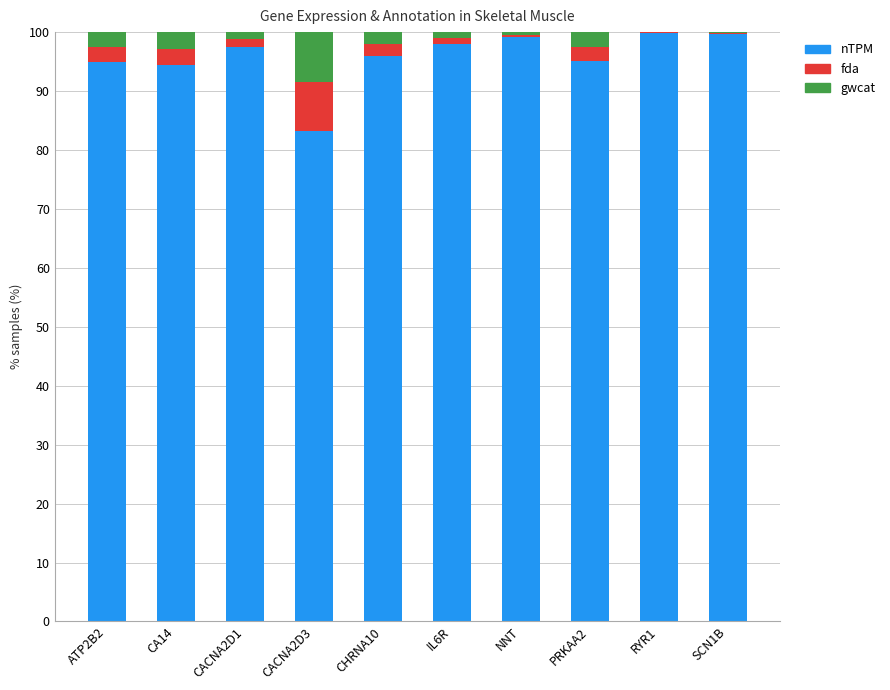

Is it true that nTPM equals 96.0 at CHRNA10?

True